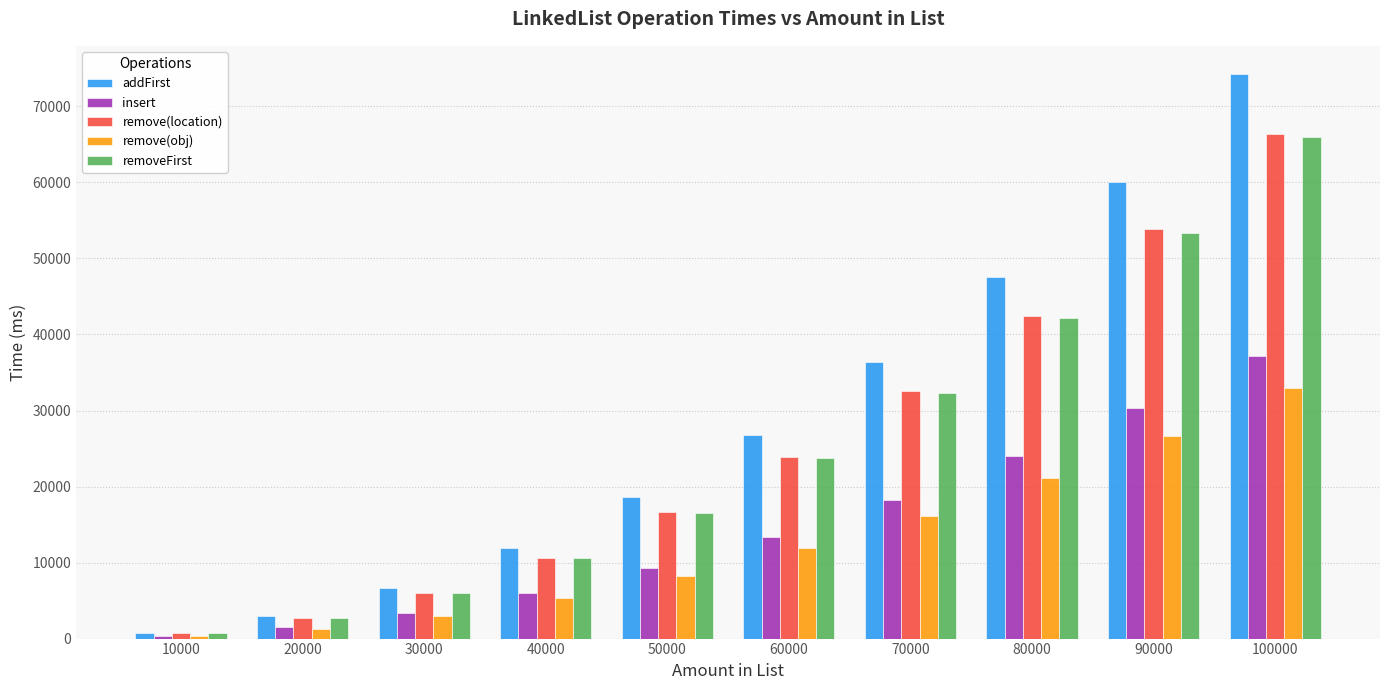

How many data points in remove(location) are less than 23873?

5